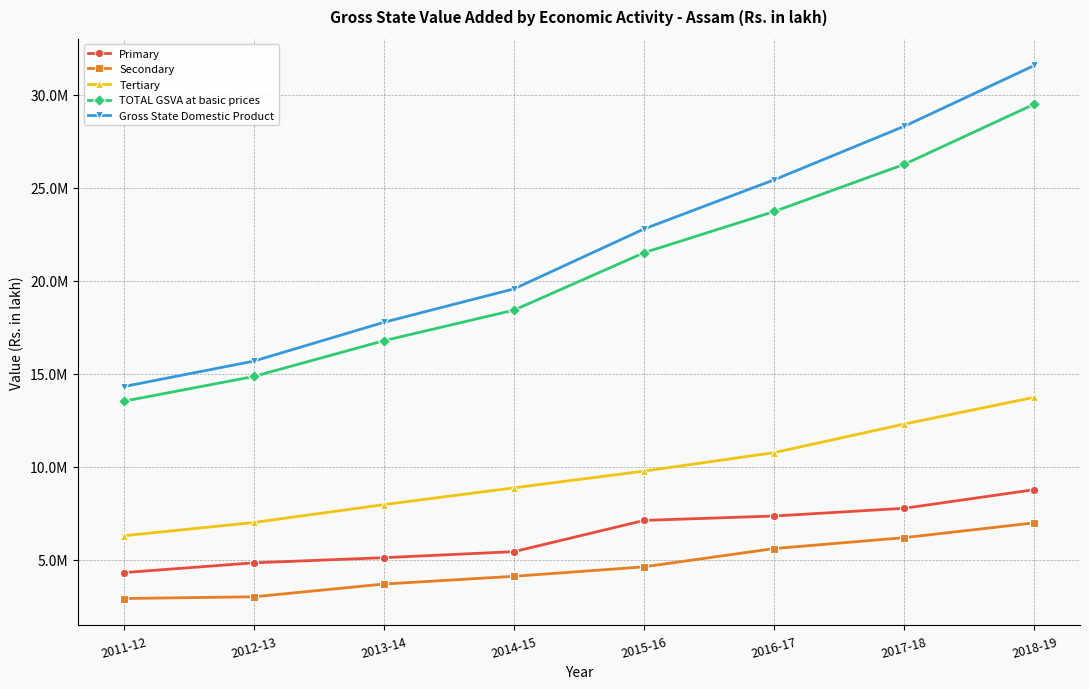

Which label corresponds to the smallest value in the chart?

2011-12